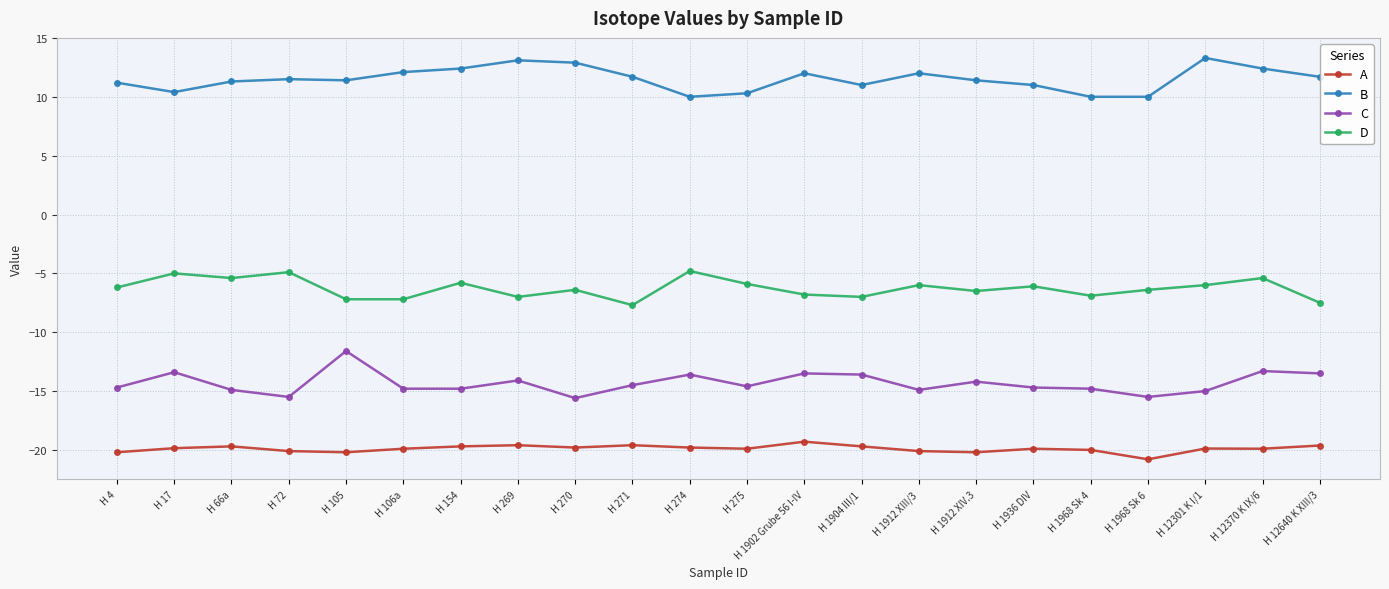

True or false: B and A intersect in this chart.

False